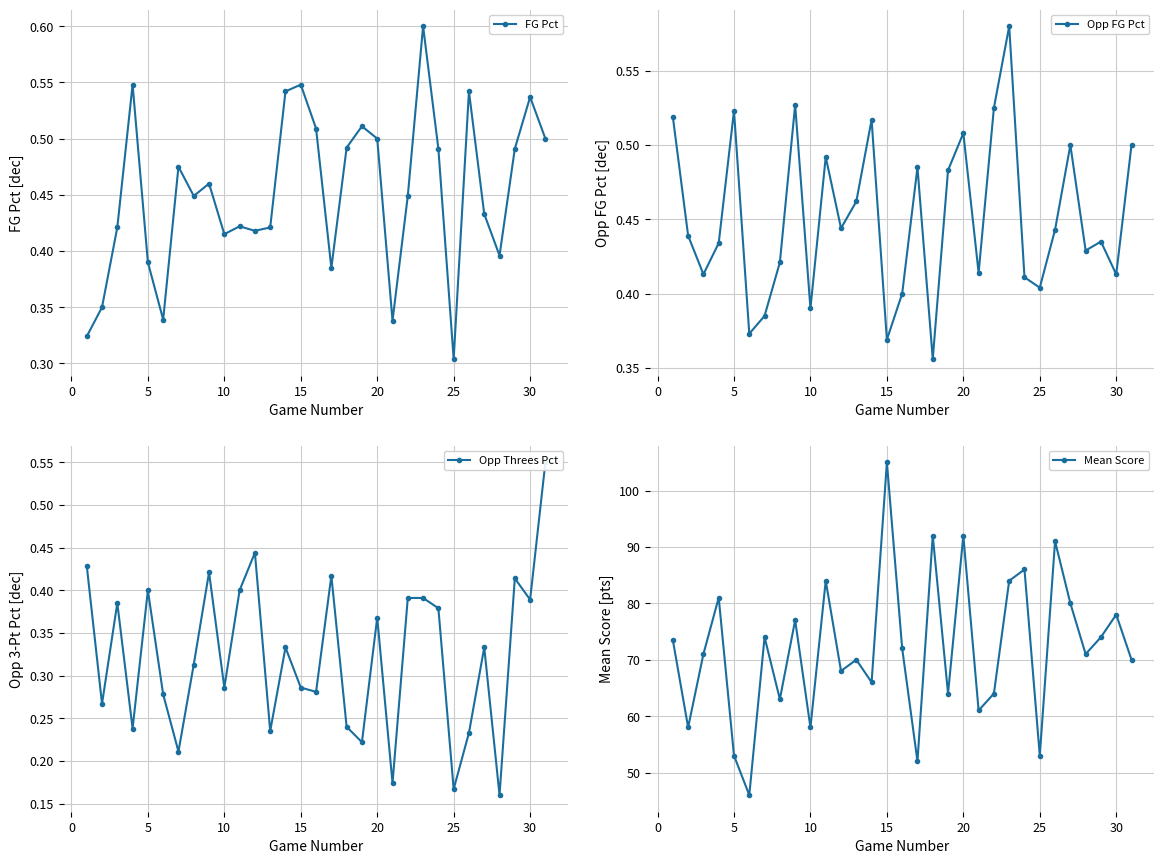

Rank the series by their maximum value, from lowest to highest.

Opp Threes Pct, Opp FG Pct, FG Pct, Mean Score